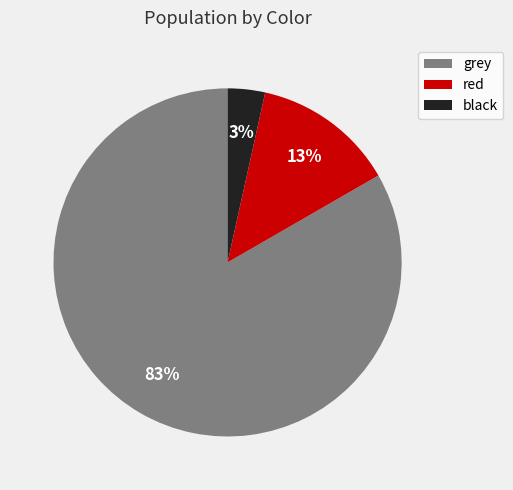

How many segments does this pie chart have?

3